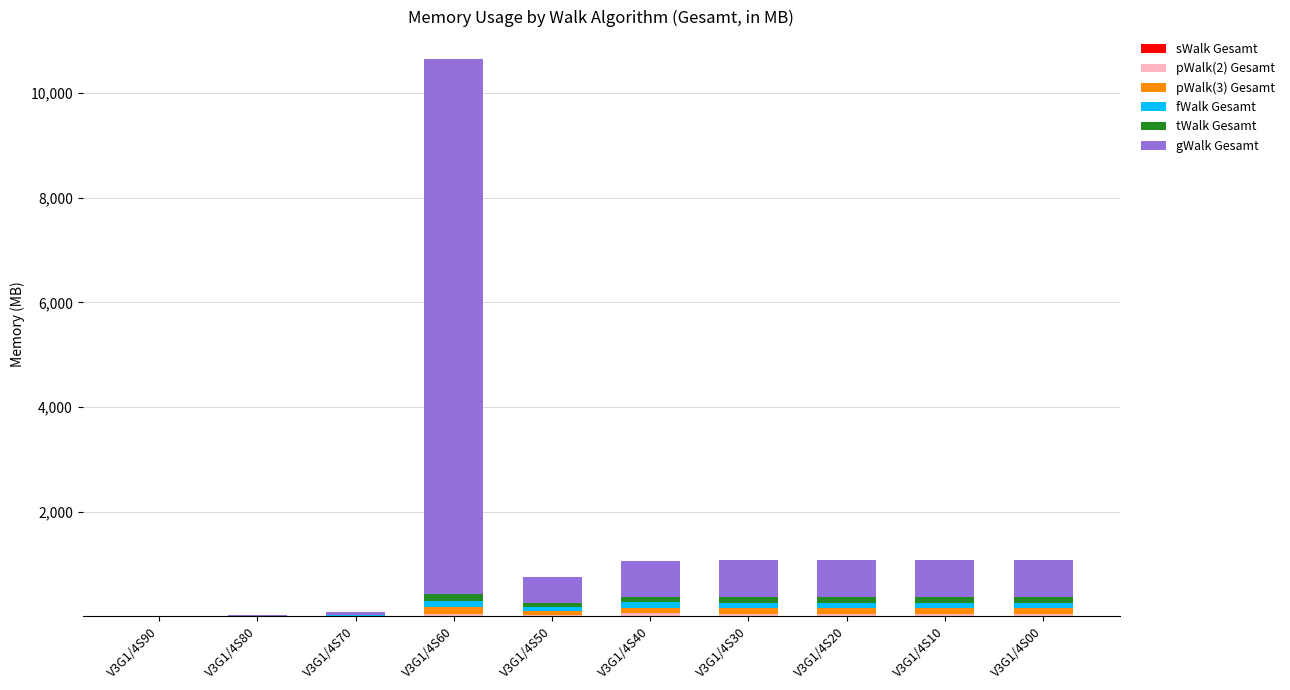

Are the bars horizontal?

No